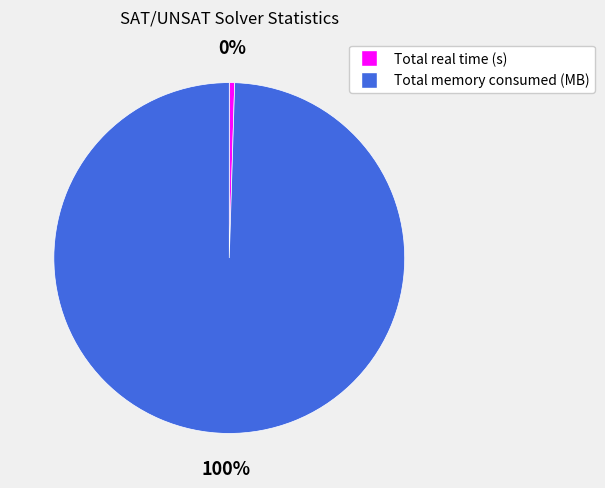

Rank the categories by value from lowest to highest.

Total real time (s), Total memory consumed (MB)